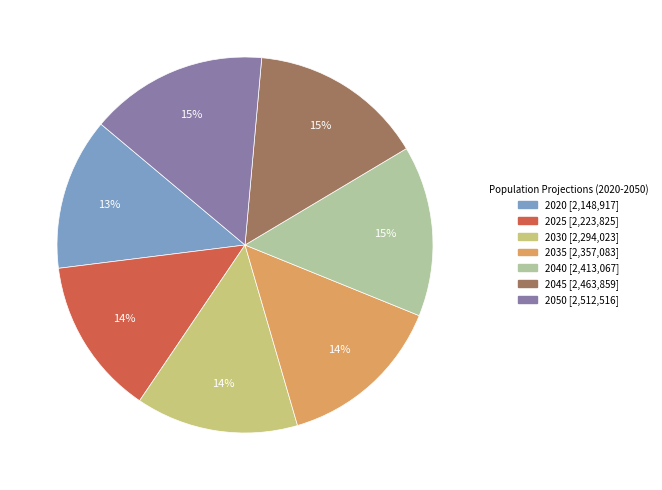

Does 2020 account for over 50% of the chart?

No